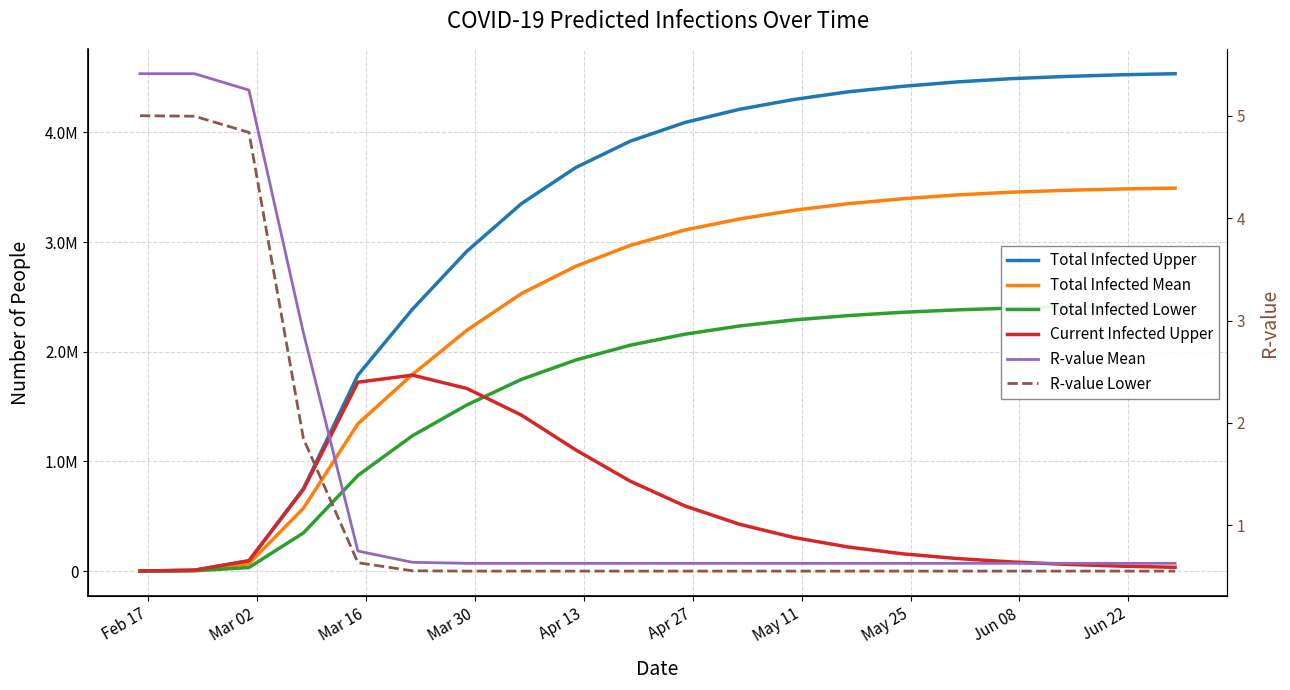

What is the smallest value displayed?

0.6